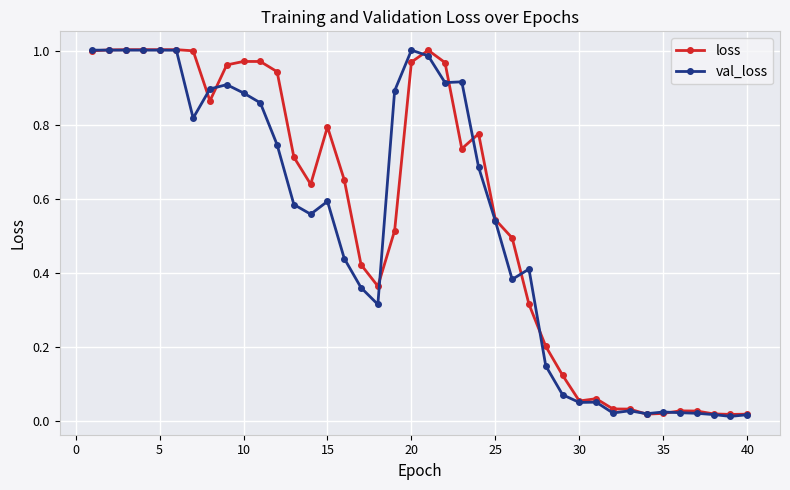

True or false: loss has more than 0 interior local peaks.

True